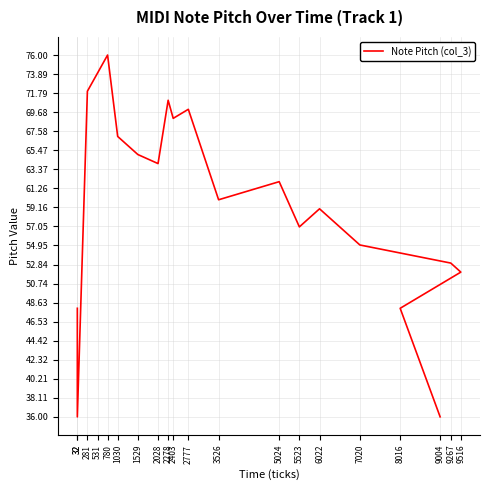

Which category has the lowest value across all series?

32